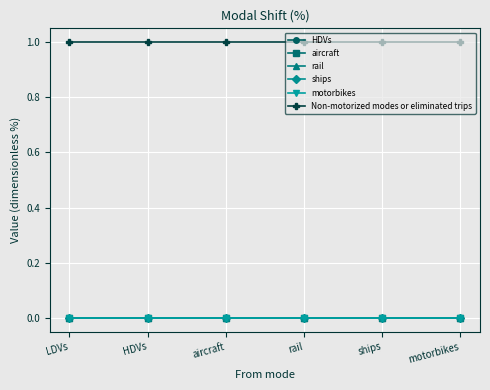

Between rail and ships, which series saw the biggest shift?

HDVs